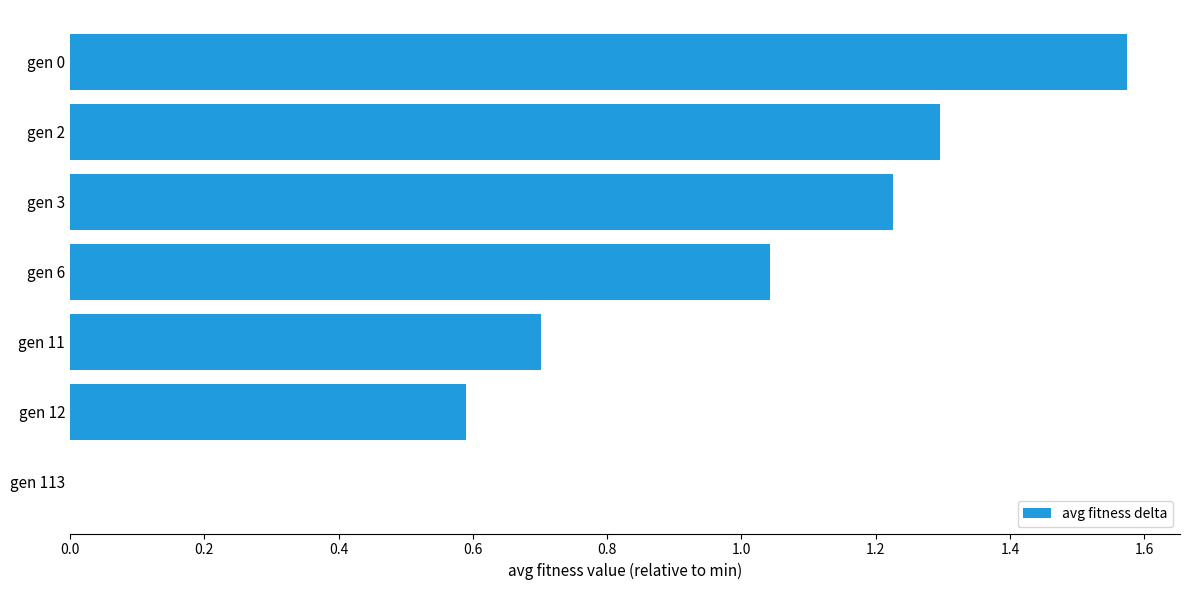

What is the change in value from gen 3 to gen 2?

+0.1